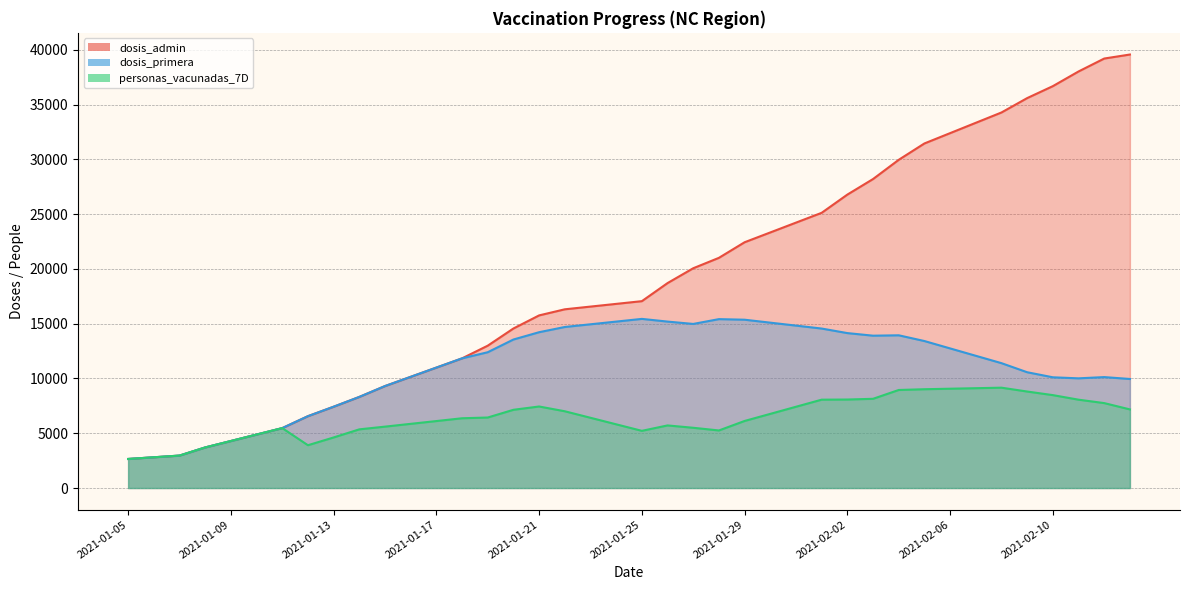

What is the difference between the second highest and minimum values in the personas_vacunadas_7D series?

6459